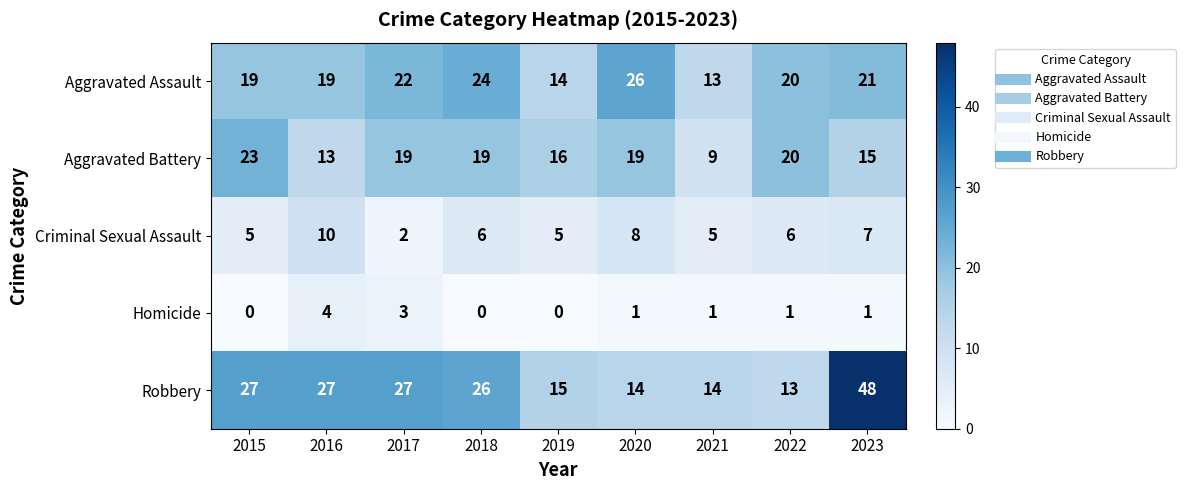

Between 2017 and 2020, which series saw the biggest shift?

Robbery